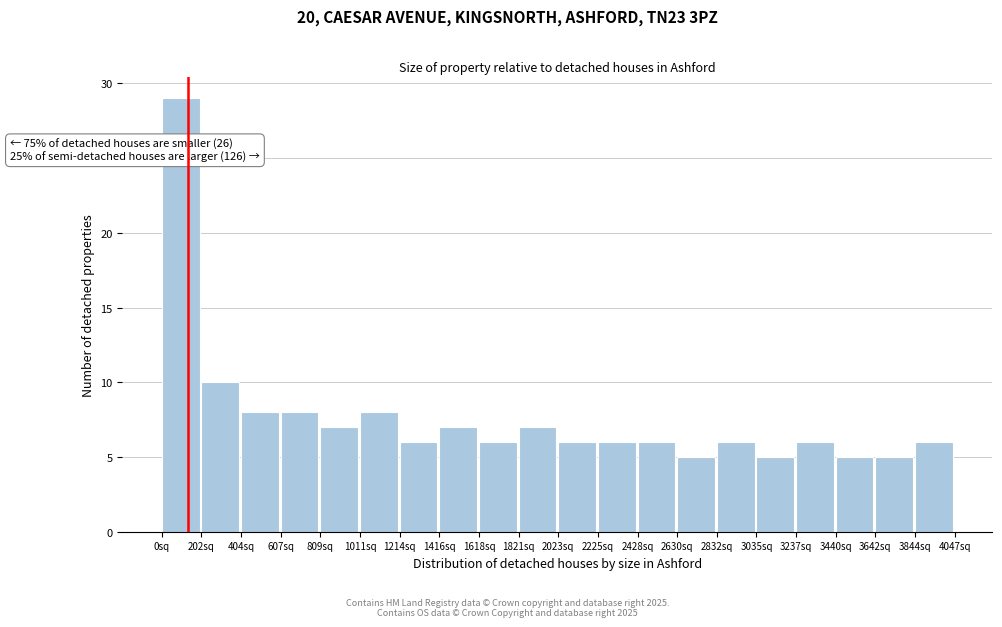

Over which range of the x-axis is the bar tallest?

0 to 200